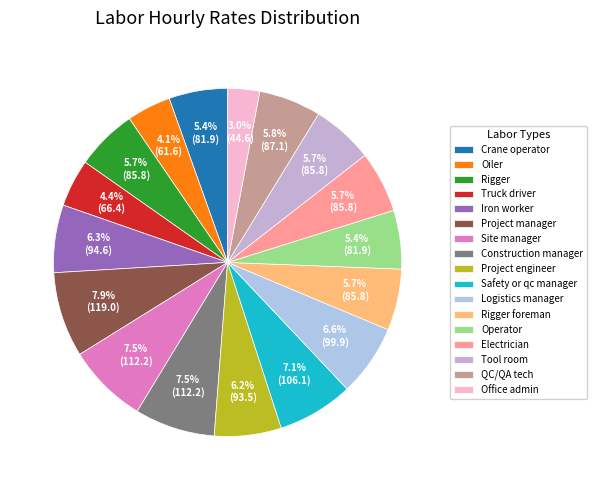

To the nearest percent, what is the difference between the Office admin and Project manager slice percentages?

5%